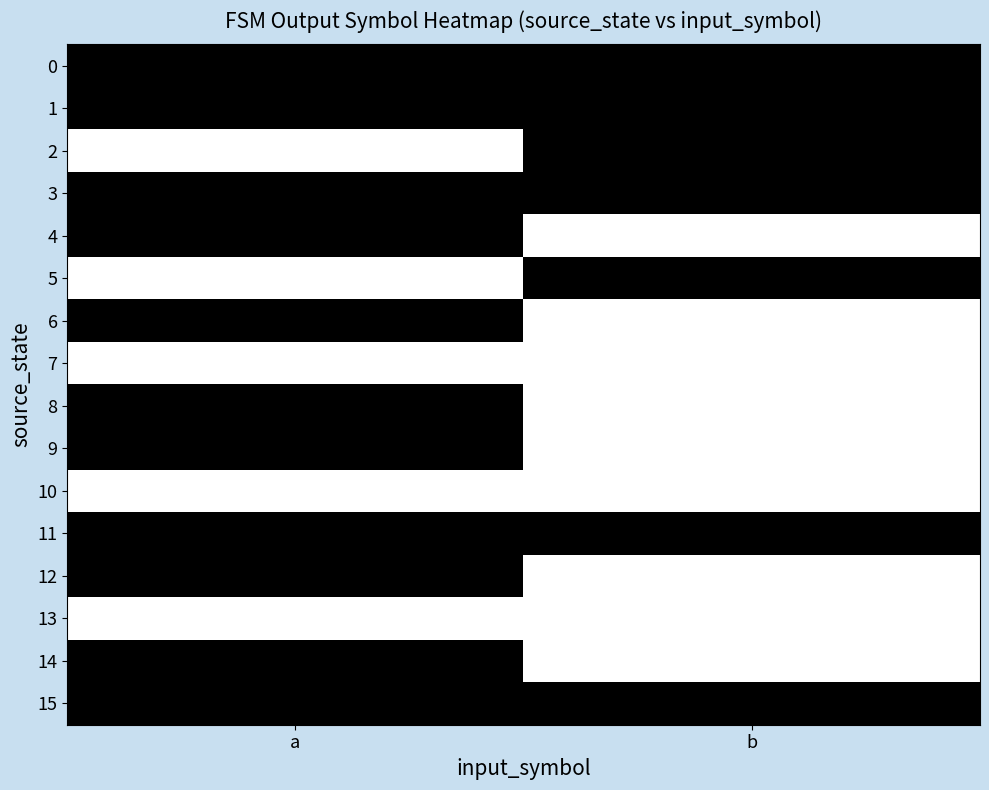

Reading right to left, list all the values displayed in this chart.

0: b=0	a=0
1: b=0	a=0
2: b=0	a=1
3: b=0	a=0
4: b=1	a=0
5: b=0	a=1
6: b=1	a=0
7: b=1	a=1
8: b=1	a=0
9: b=1	a=0
10: b=1	a=1
11: b=0	a=0
12: b=1	a=0
13: b=1	a=1
14: b=1	a=0
15: b=0	a=0